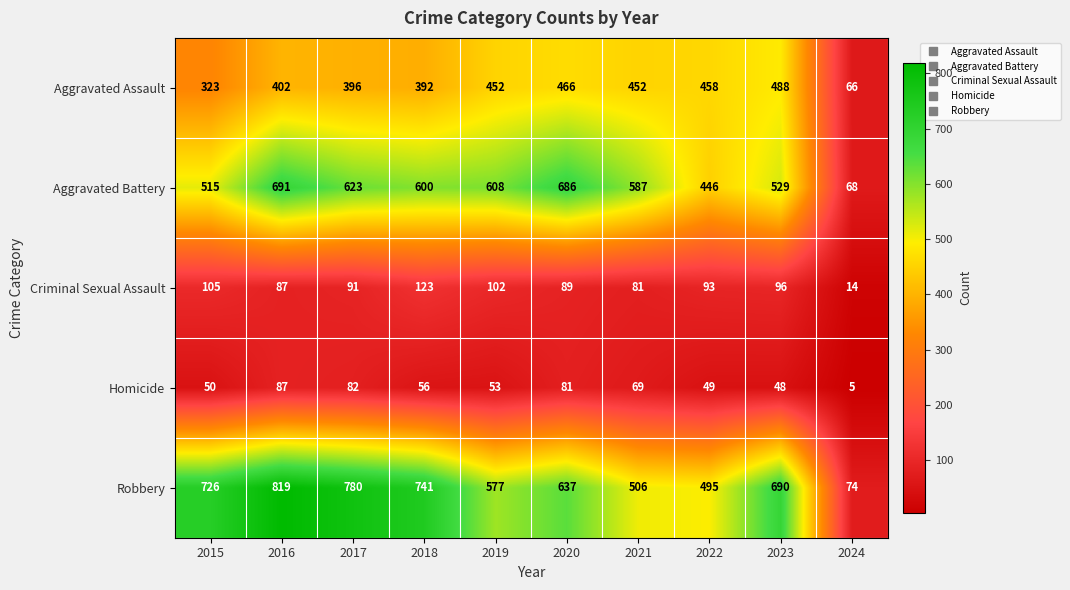

At which label is Homicide closest to 46?

2023